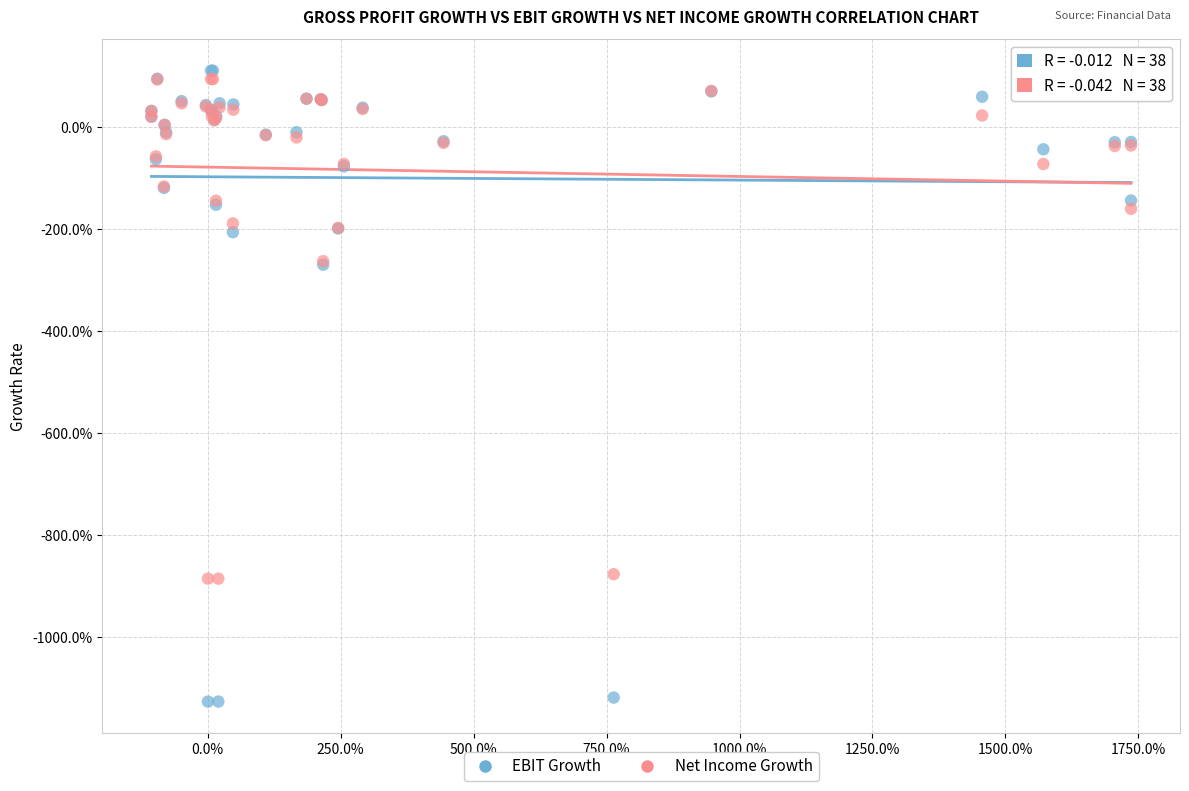

Which series contains the highest Y value?

EBIT Growth